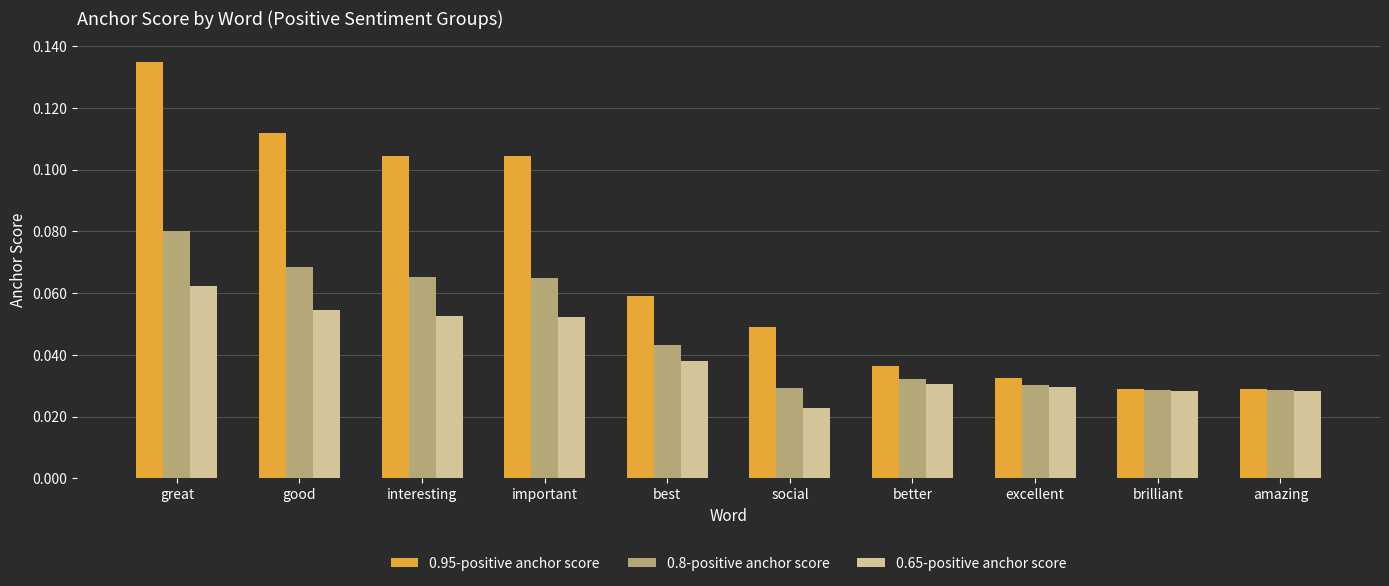

Rank the series by their maximum value, from lowest to highest.

0.65-positive anchor score, 0.8-positive anchor score, 0.95-positive anchor score